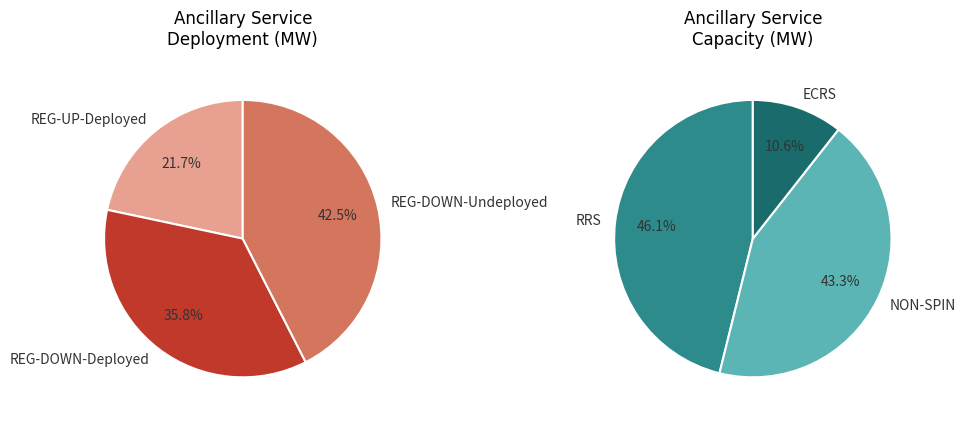

Count the number of slices in the pie.

6